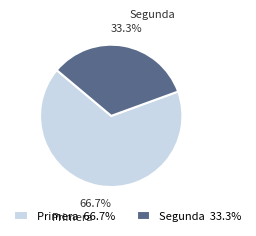

Combined, do Primera and Segunda account for over 50%?

Yes